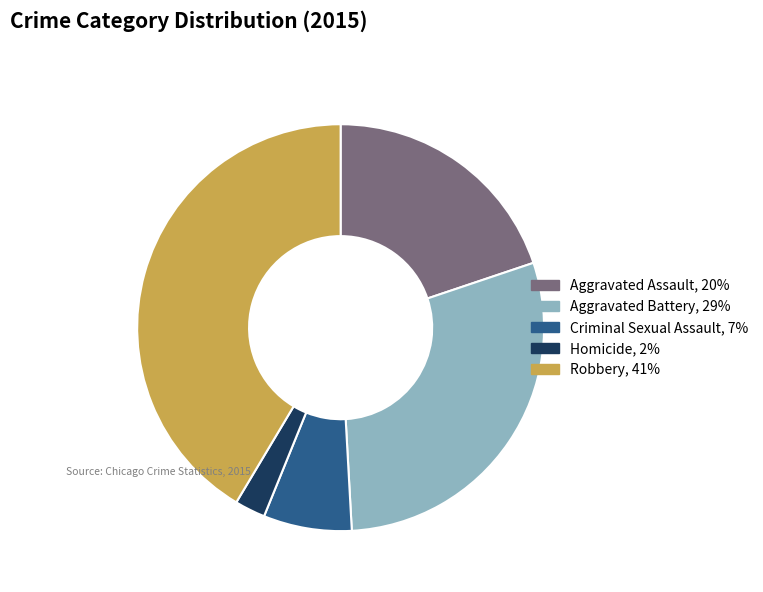

Which category has the biggest portion of the pie?

Robbery